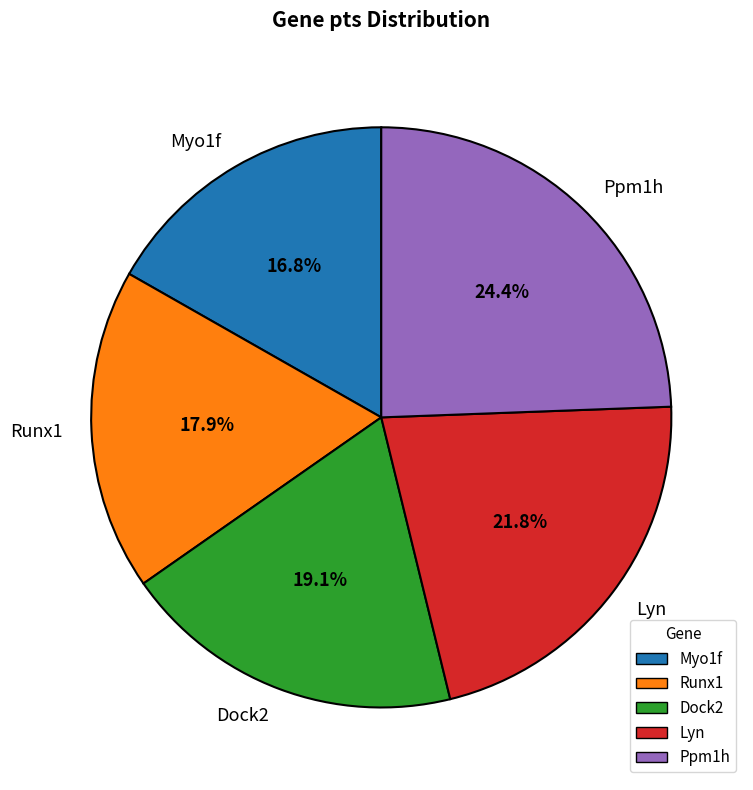

Between Ppm1h and Dock2, which is larger?

Ppm1h